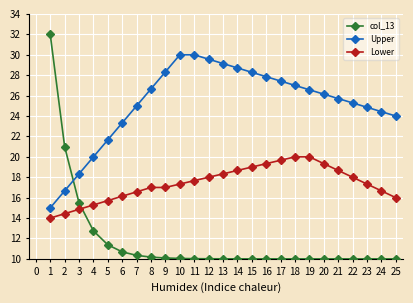

Does the chart have visible grid lines?

Yes